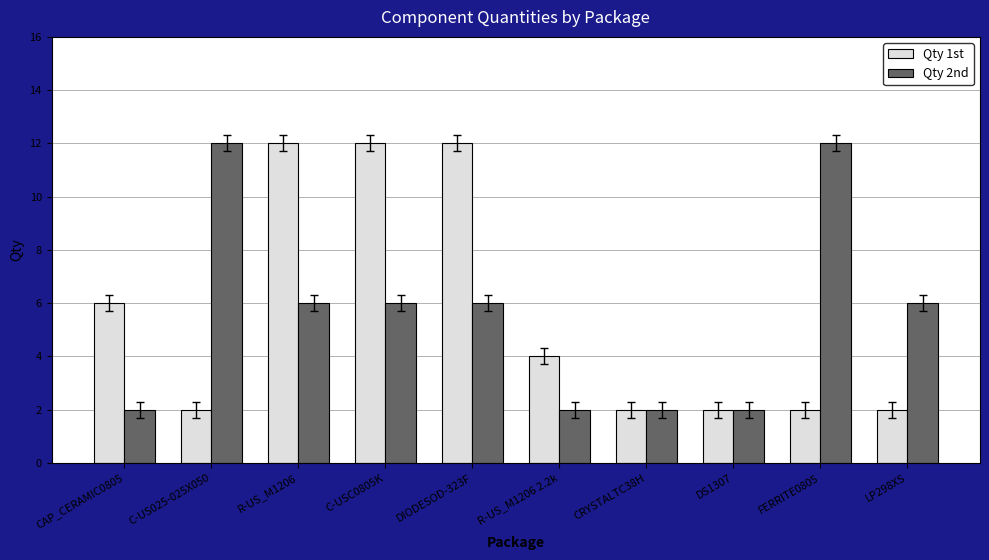

Rank the series at R-US_M1206 2.2k from lowest to highest value.

Qty 2nd, Qty 1st